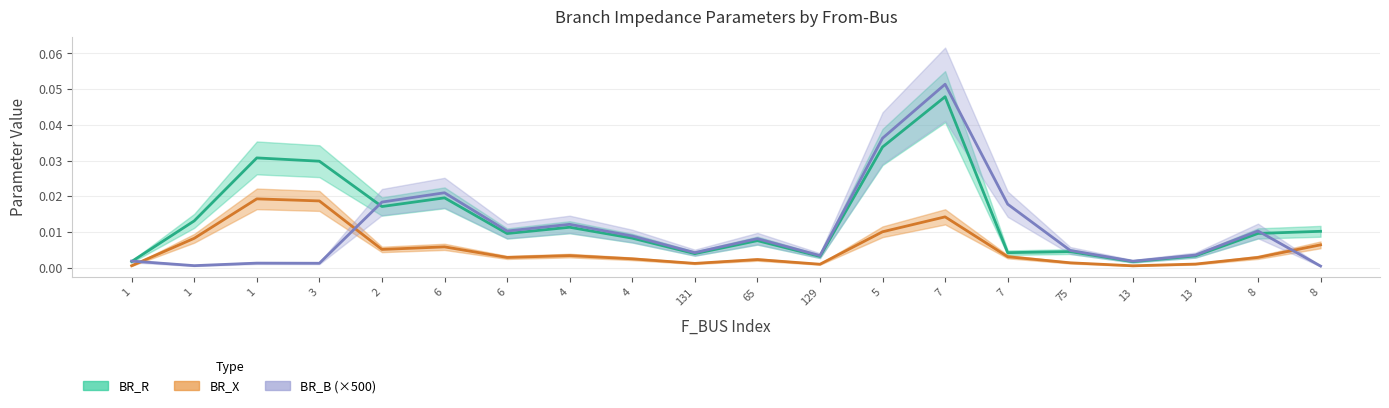

What is the sum of all BR_B values?

0.2